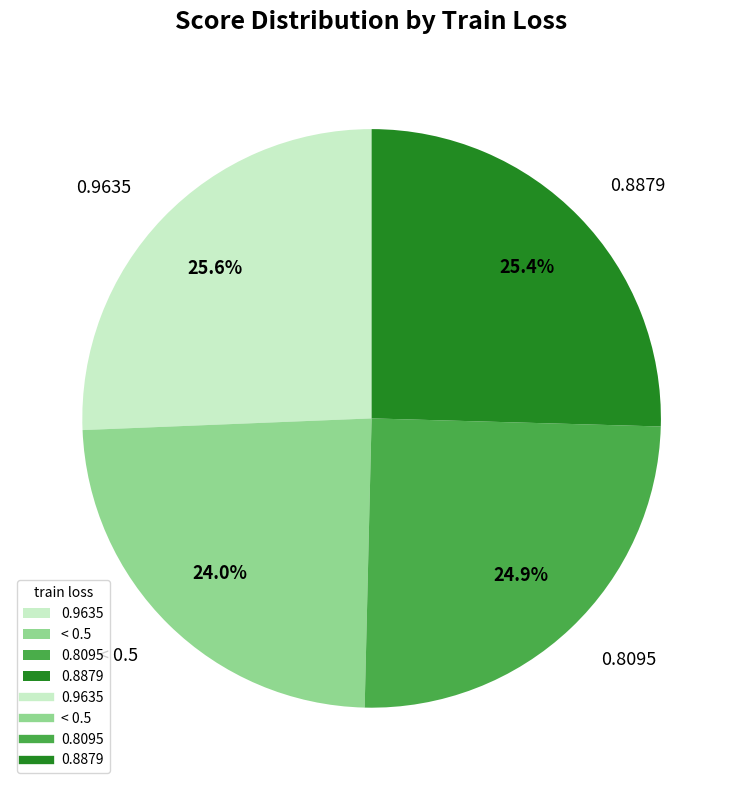

How many slices are in this pie chart?

4